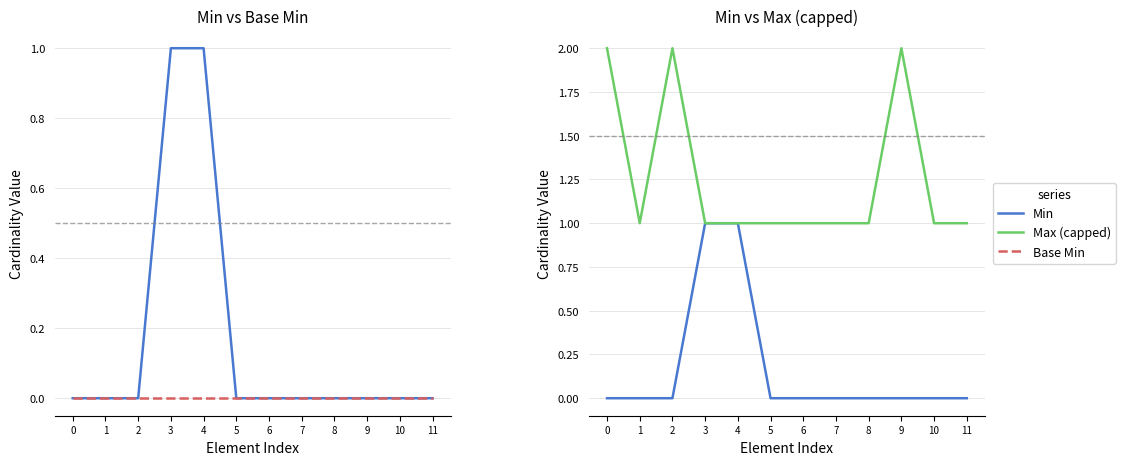

What is the total value across all series at 7?

1